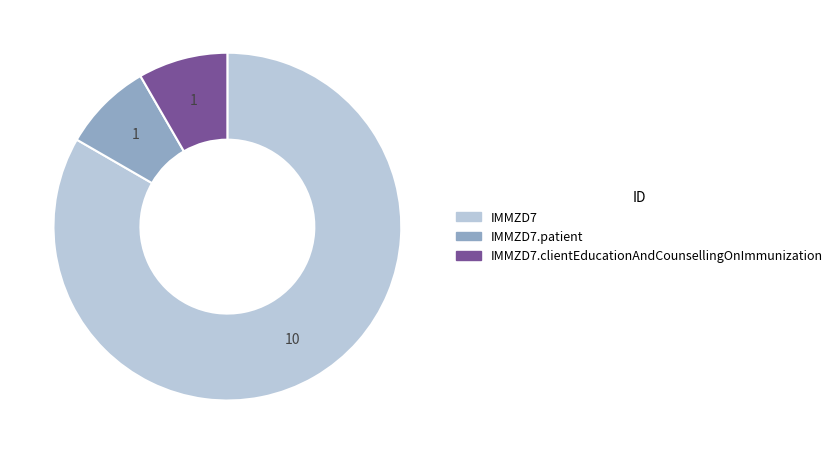

Does any single category account for the majority?

Yes